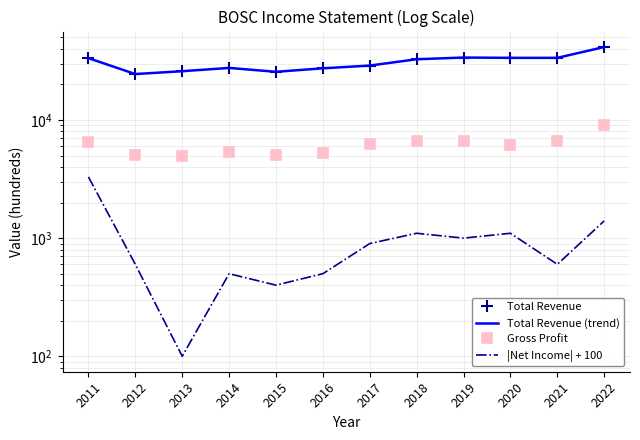

What is the total value across all series at 2012?

54700